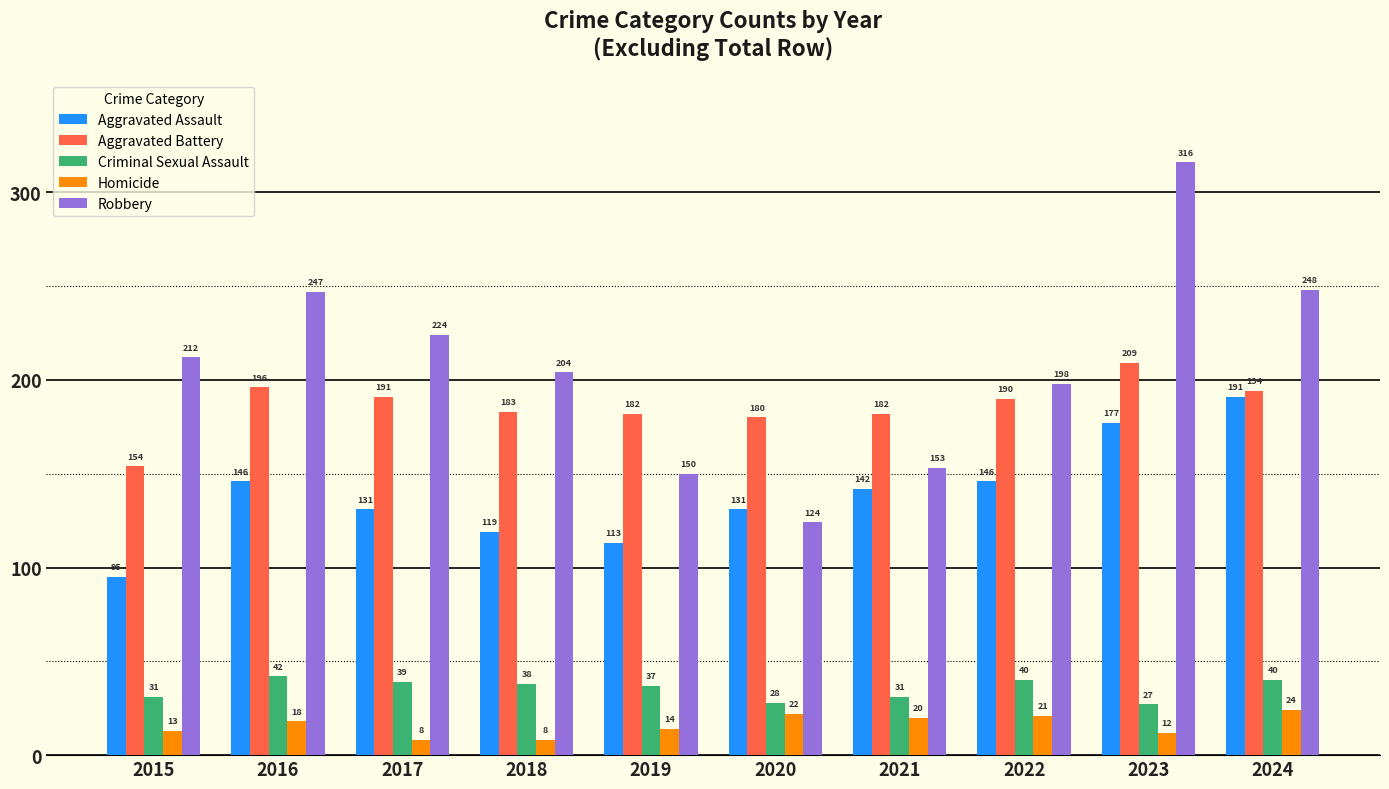

What is the highest value of the Aggravated Assault series?

191